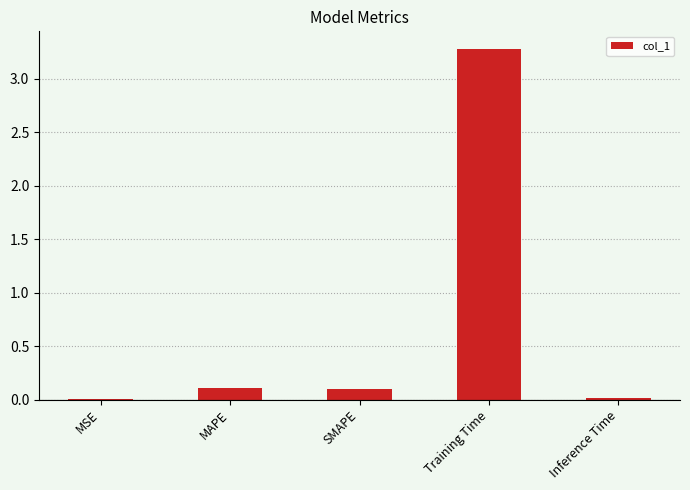

Count the number of categories in the chart.

5